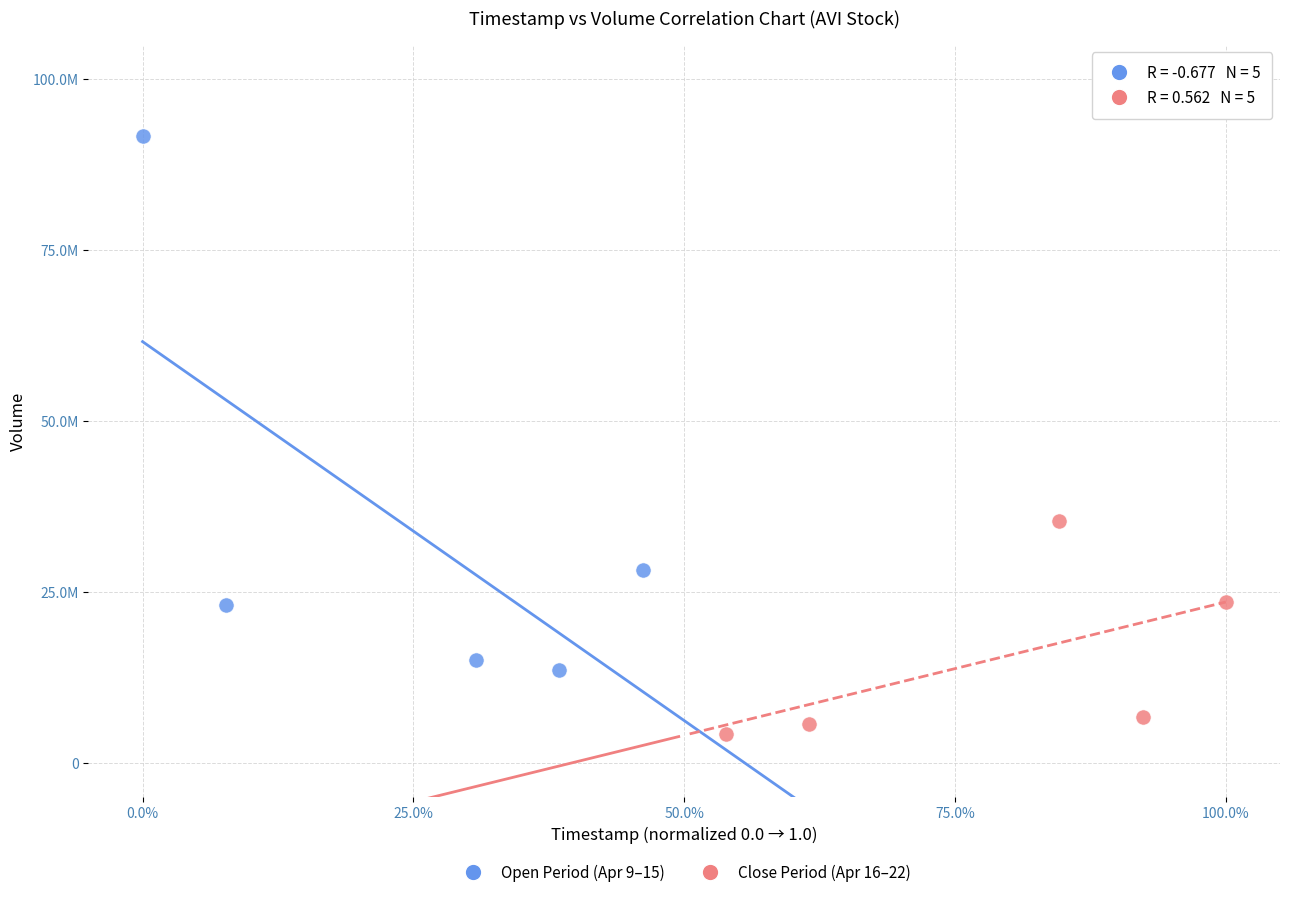

What are all the series names shown in the legend?

Open Period (Apr 9–15), Close Period (Apr 16–22)